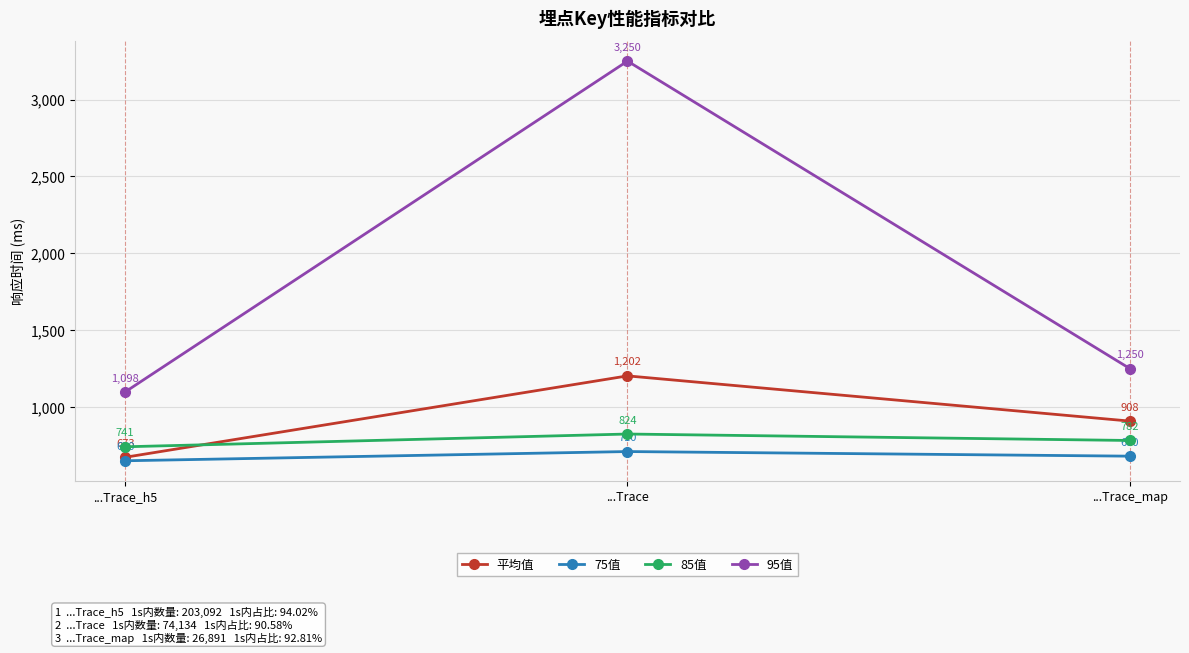

Count the 85值 values in the range 741 to 824.

3